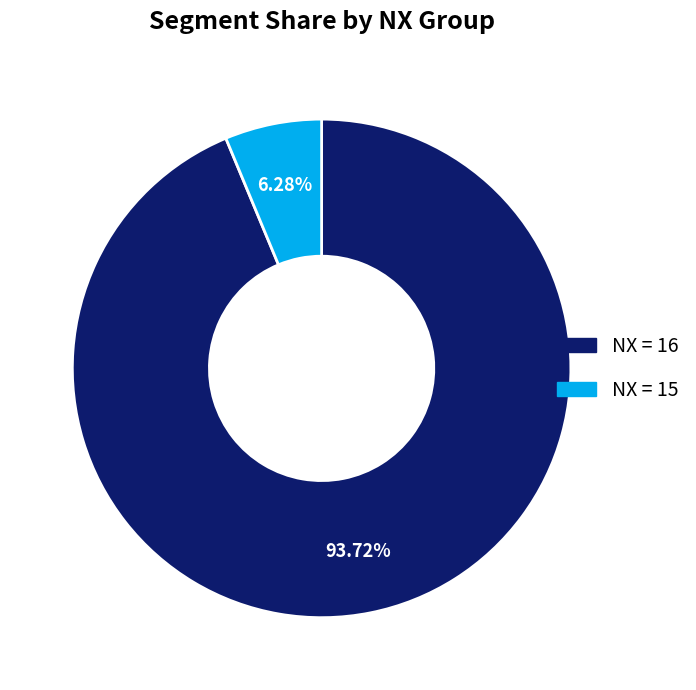

Is there any slice that represents more than half of the pie?

Yes